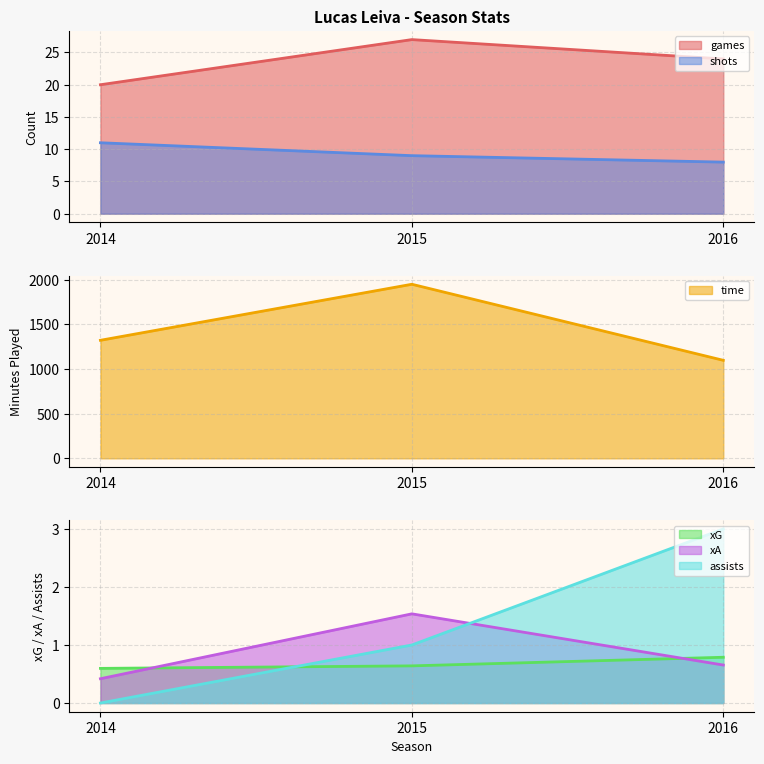

What is the spread (max minus min) of values at 2016?

1096.3